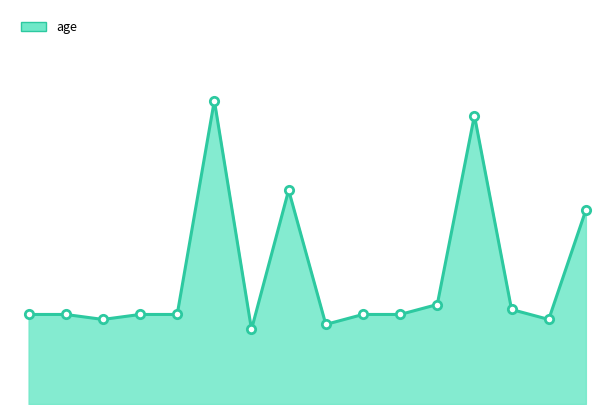

Rank the categories by value from lowest to highest.

10, 12, 5, 19, 1, 3, 7, 8, 13, 15, 18, 16, 20, 11, 17, 9